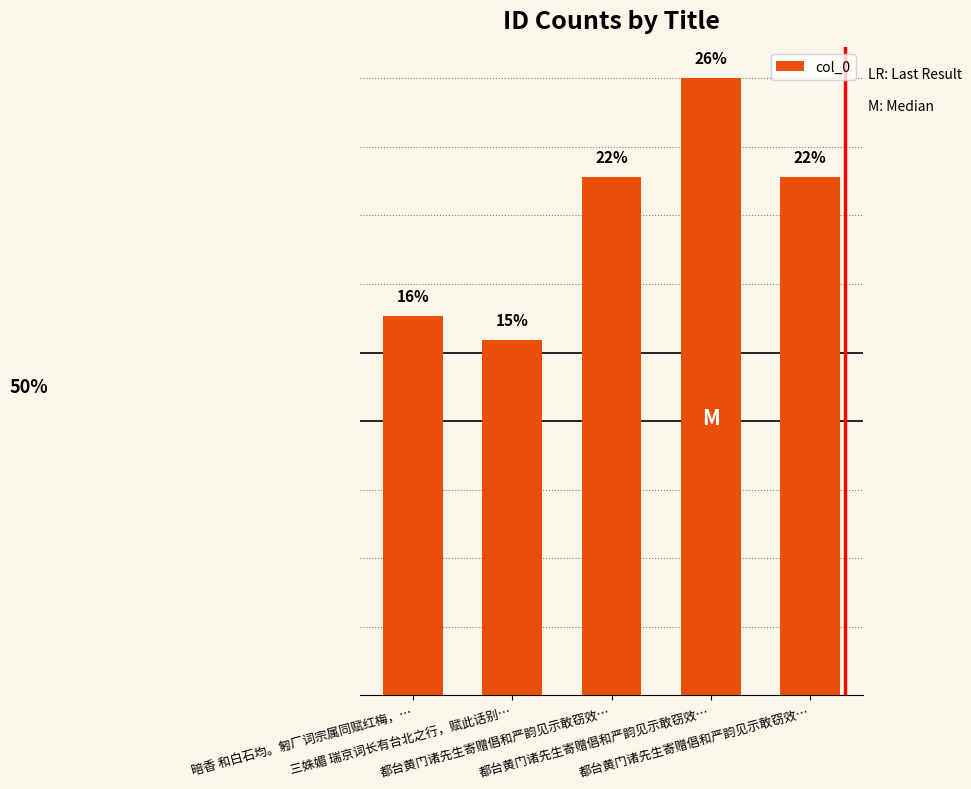

The value at 都台黄门诸先生寄赠倡和严韵见示敢窃效… is 583058. True or false?

True